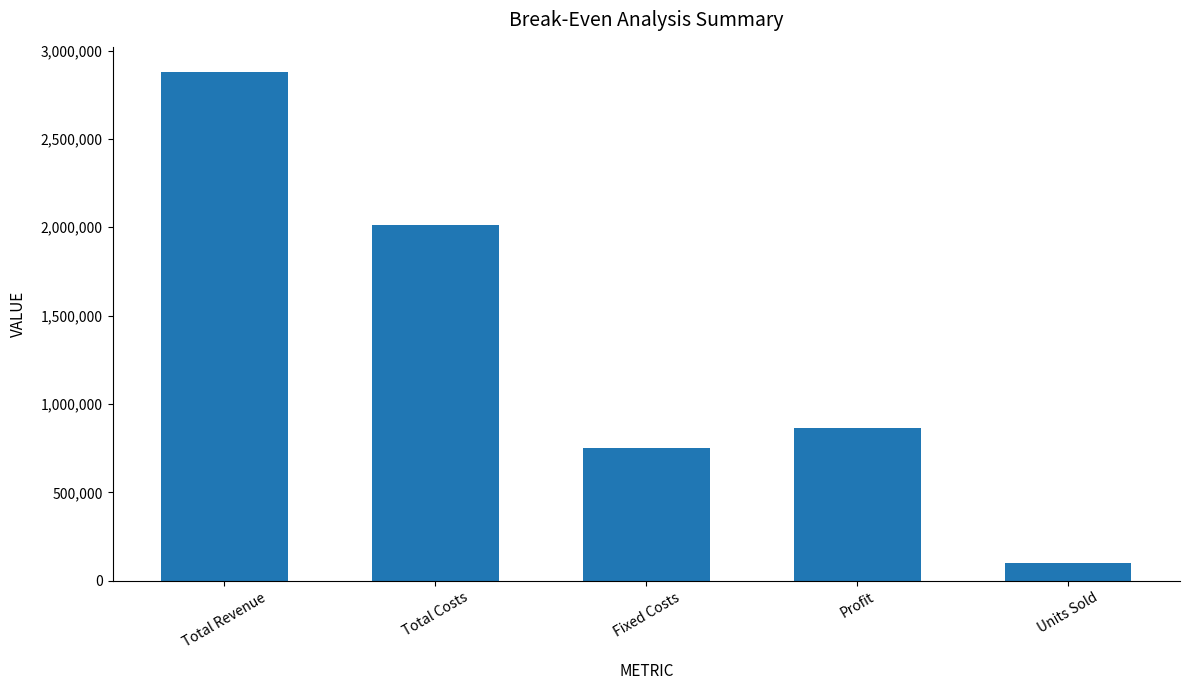

Are the bars horizontal?

No